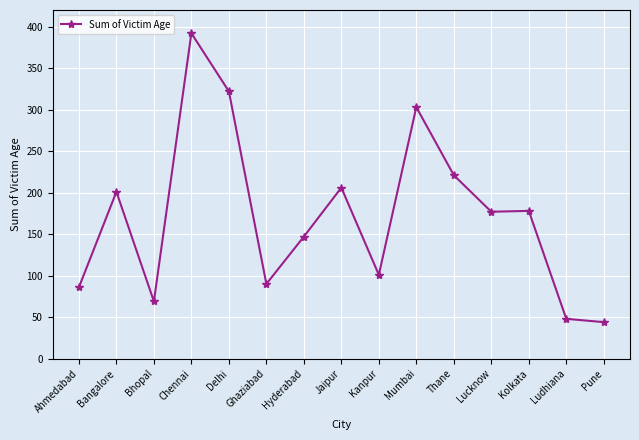

What is the difference between the maximum and second lowest values?

344